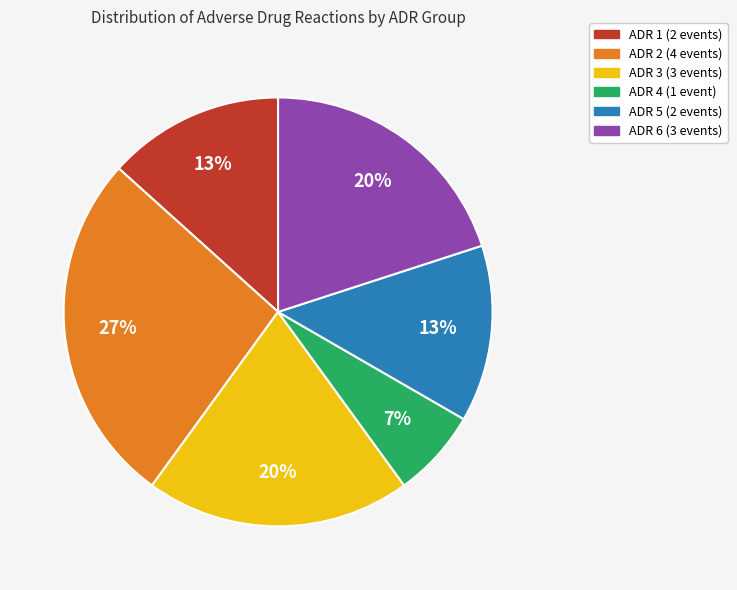

True or false: ADR 2 accounts for 27% of the total.

True